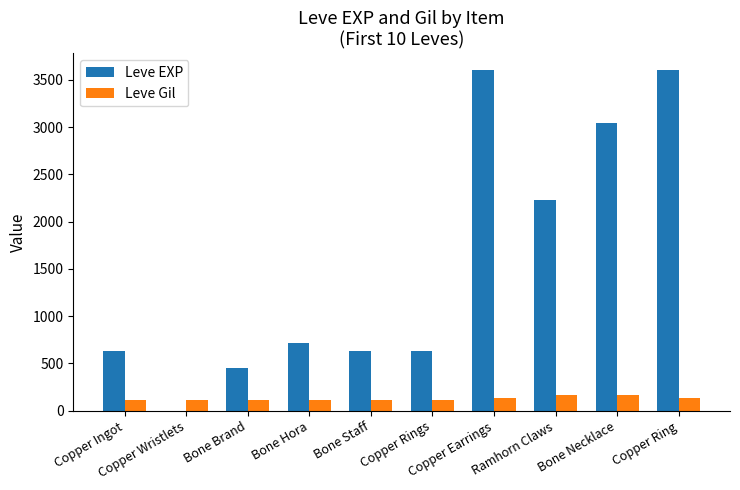

What is the sum of all Leve EXP values?

15531